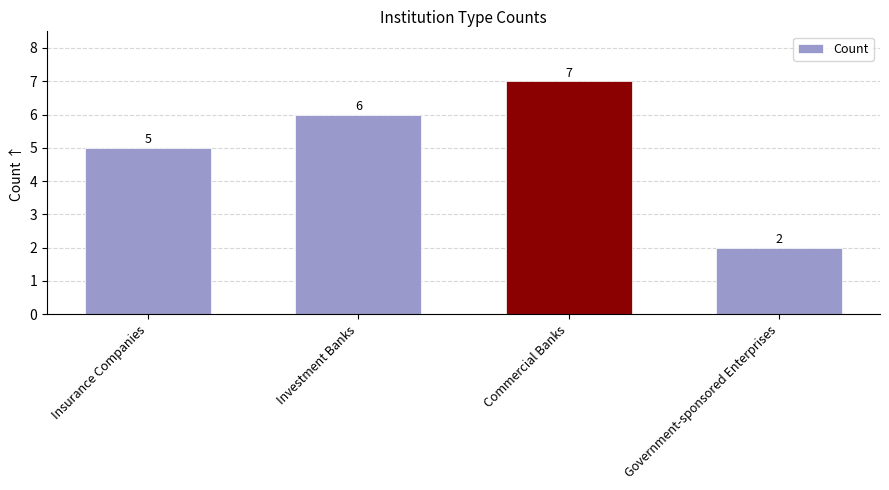

What is the change in value from Investment Banks to Commercial Banks?

+1